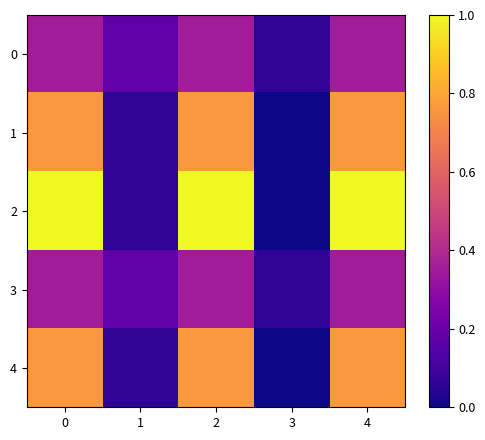

How many categories are shown in the chart?

5